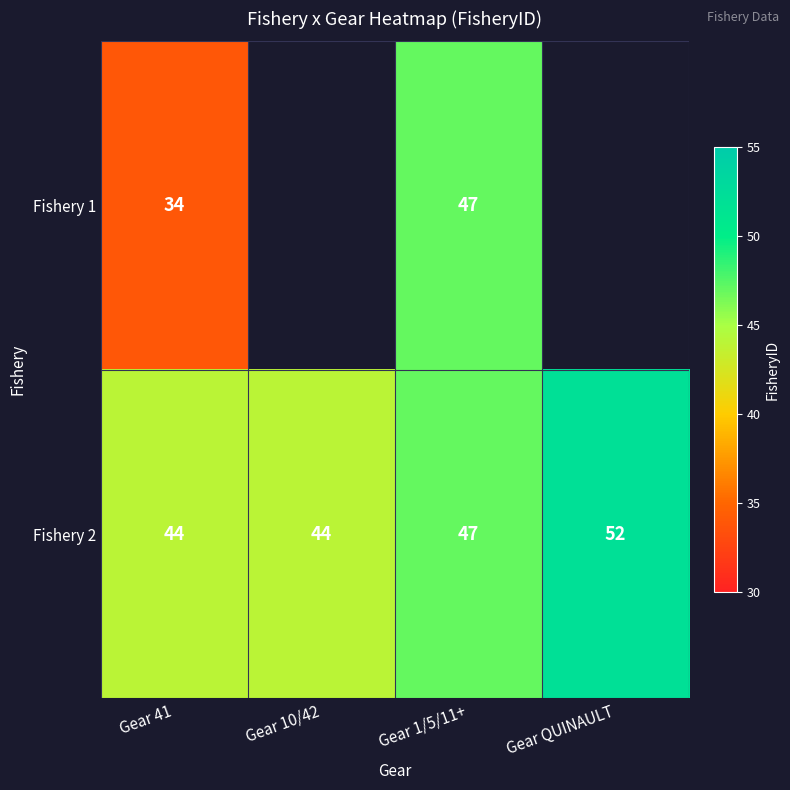

What is the total value across all series at Gear 41?

78